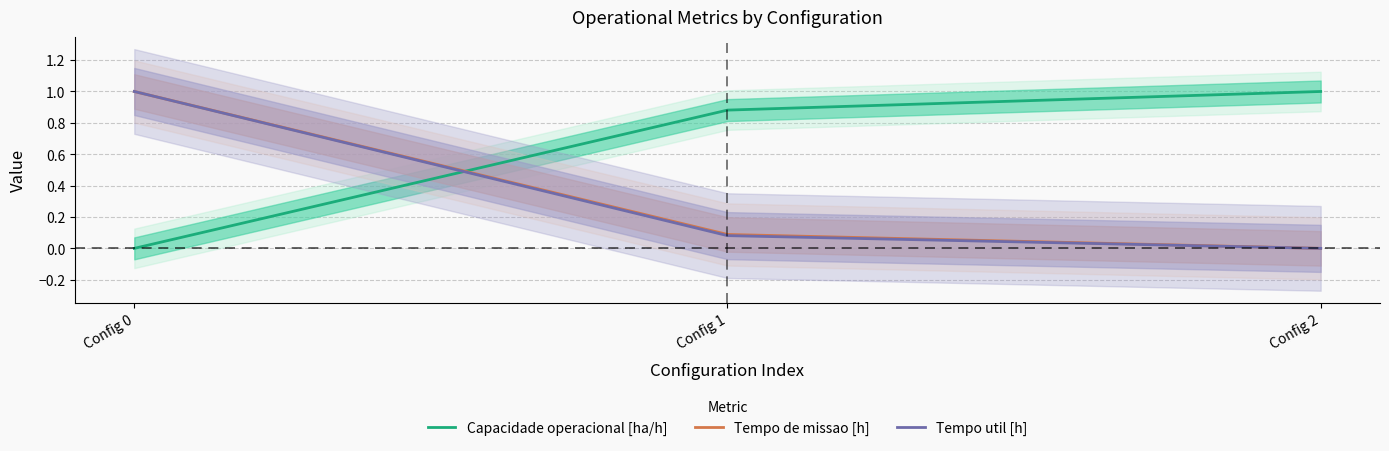

Reading left to right, extract all data points from this chart.

Capacidade operacional [ha/h]: 0.0	0.9	1.0
Tempo de missao [h]: 1.0	0.1	0.0
Tempo util [h]: 1.0	0.1	0.0